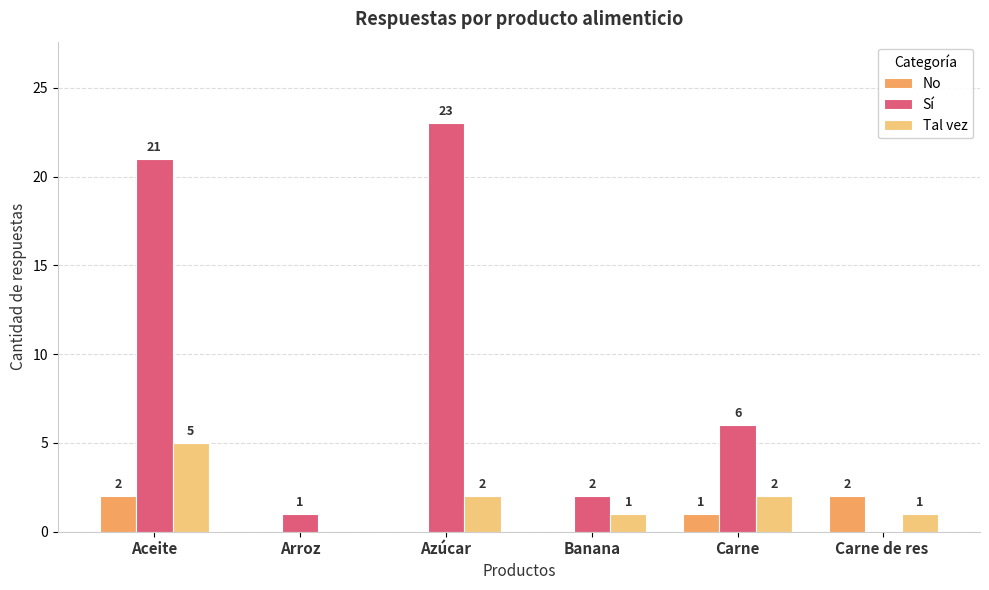

How many positive values does the No series have?

3